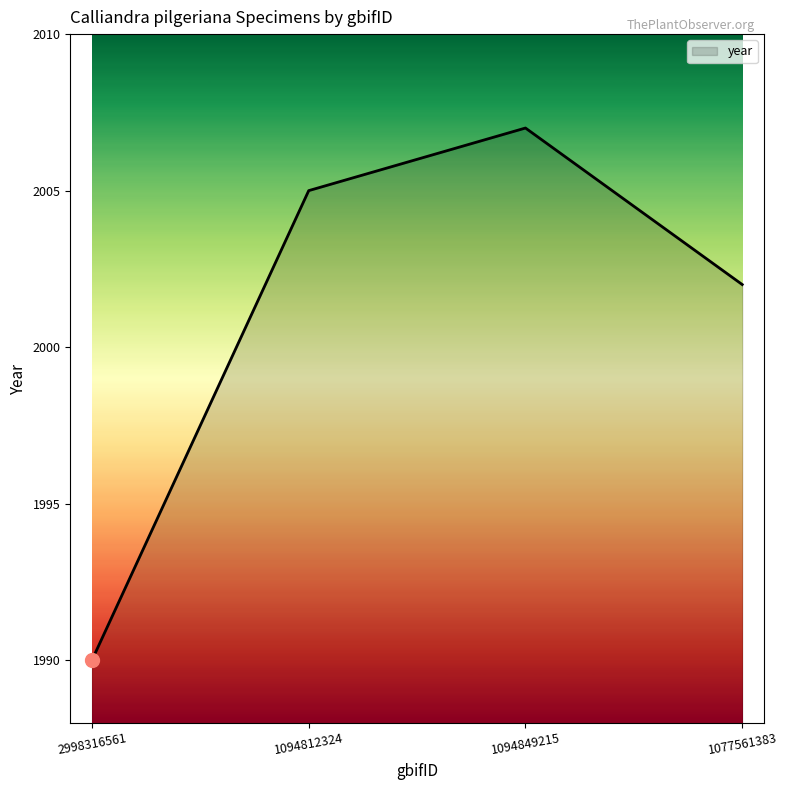

True or false: the data has more than 1 interior local peaks.

False